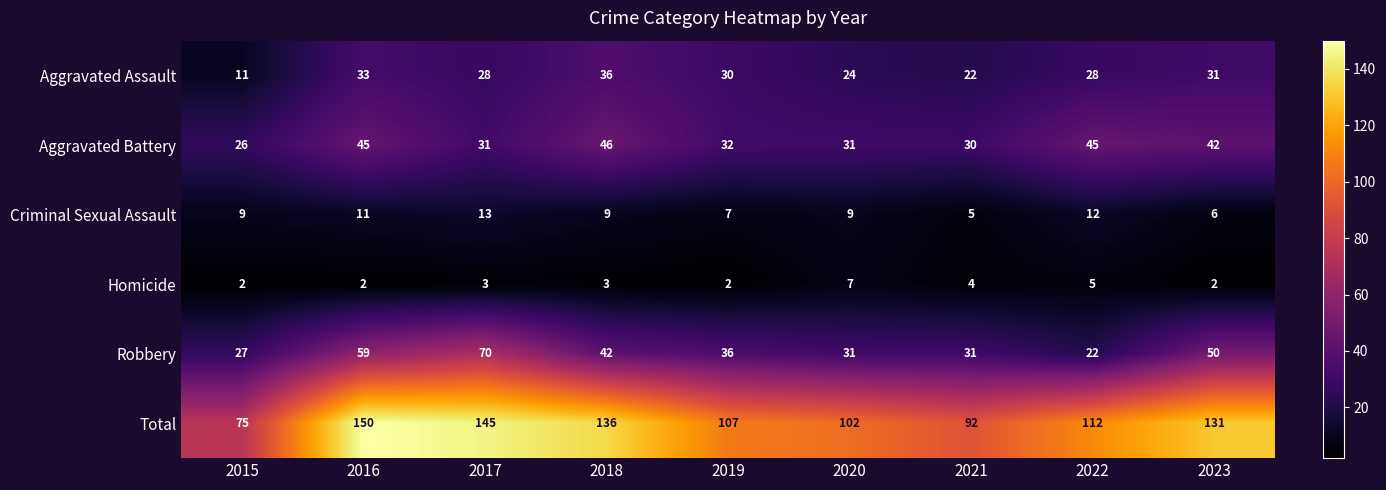

True or false: Robbery has a value of 22 at 2018.

False